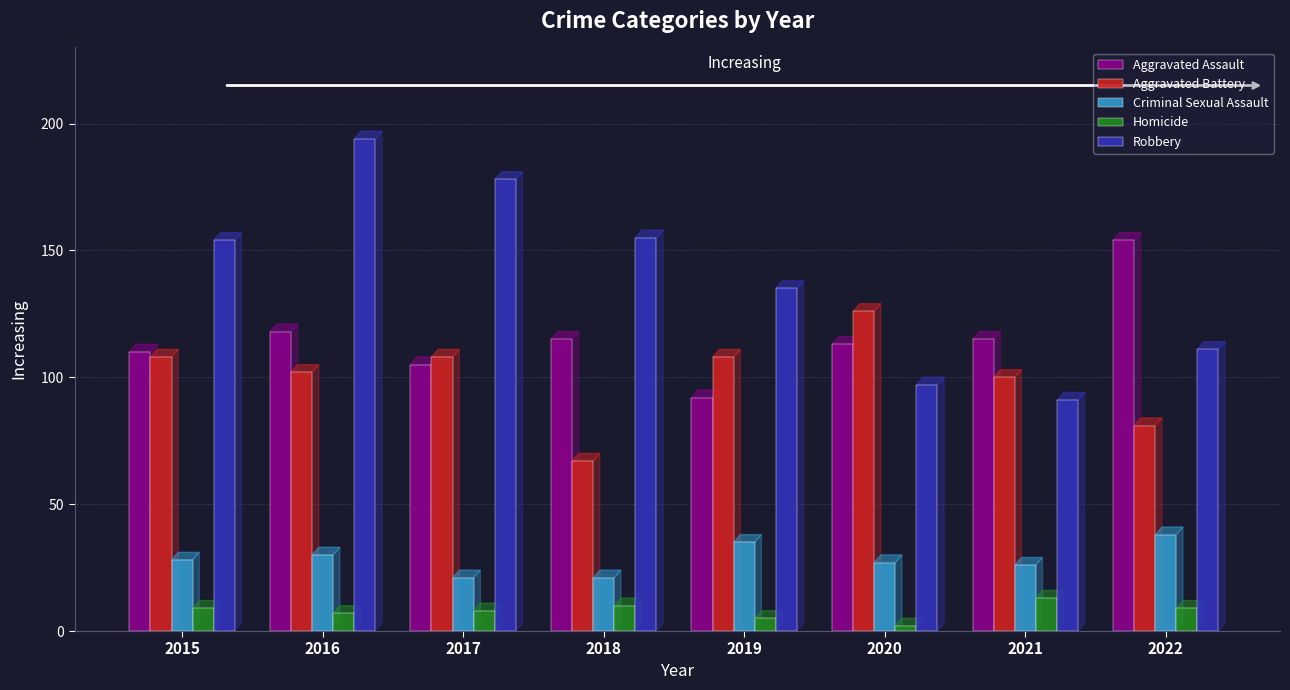

How many distinct data groups are displayed?

5